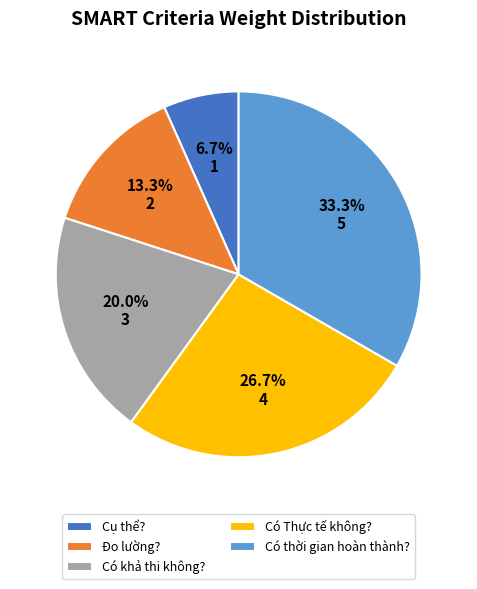

What is the largest slice in the pie chart?

Có thời gian hoàn thành?